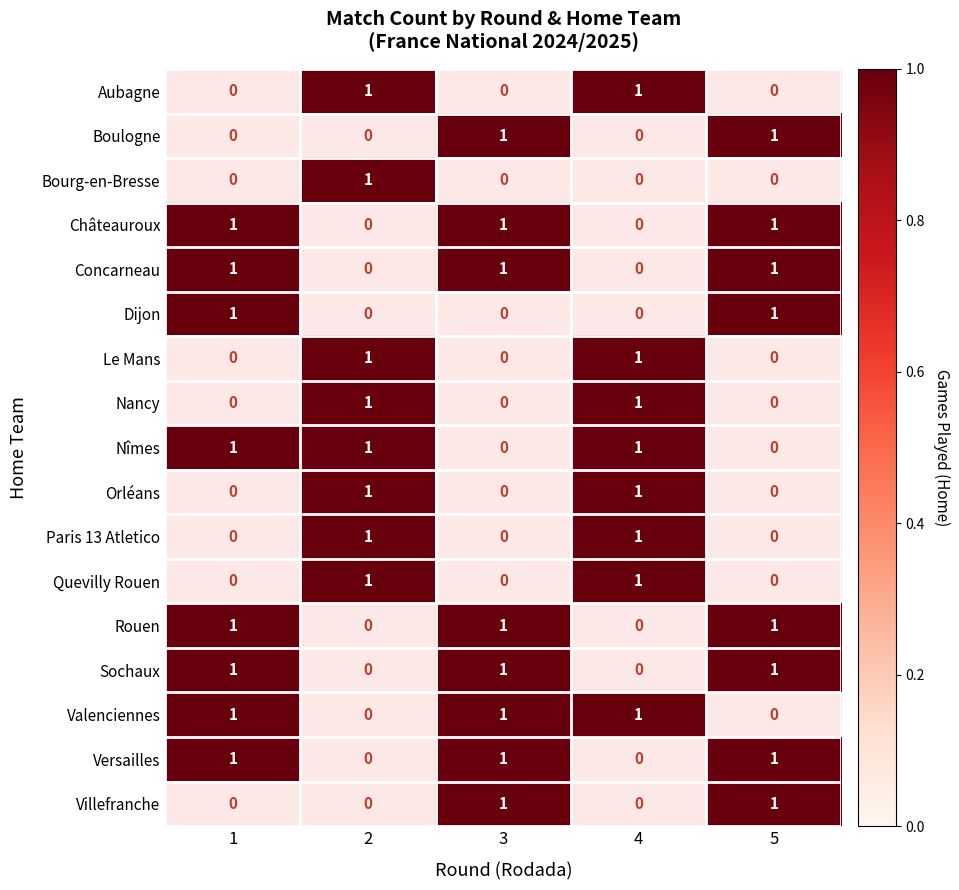

The Orléans series shows 1.0 at 4. True or false?

True